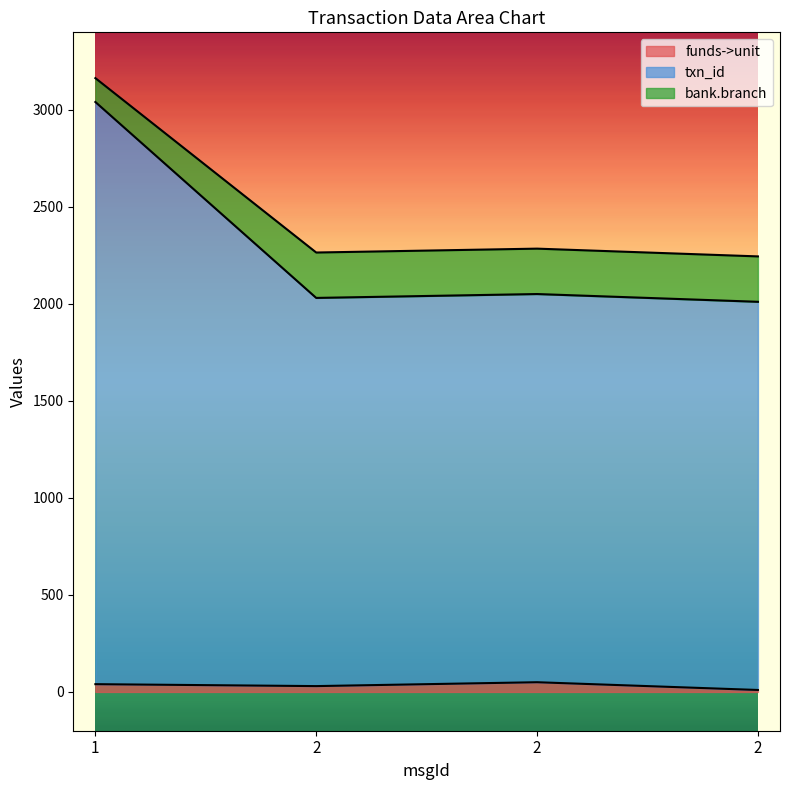

Is it true that funds->unit equals 10 at 2?

True